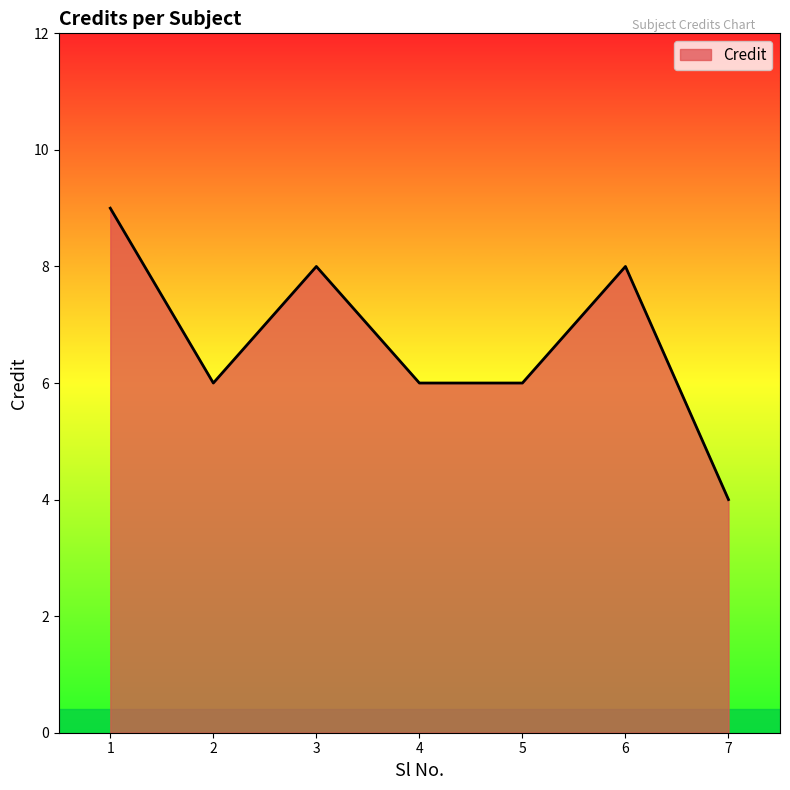

What value does the data have at 7?

4